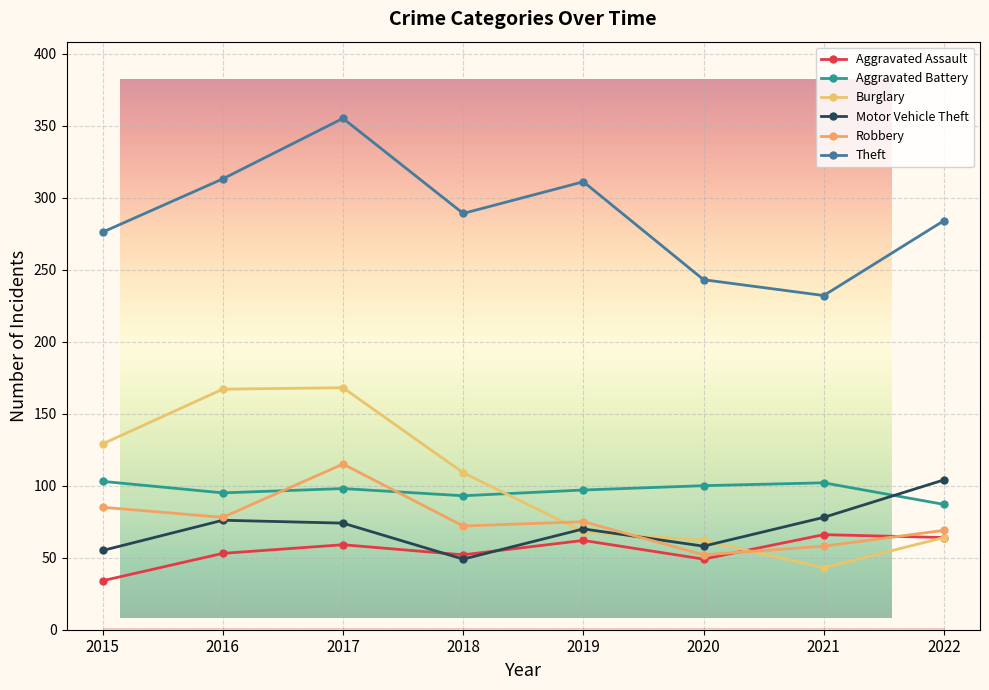

In Aggravated Assault, how many points are higher than both neighbors (excluding endpoints)?

3